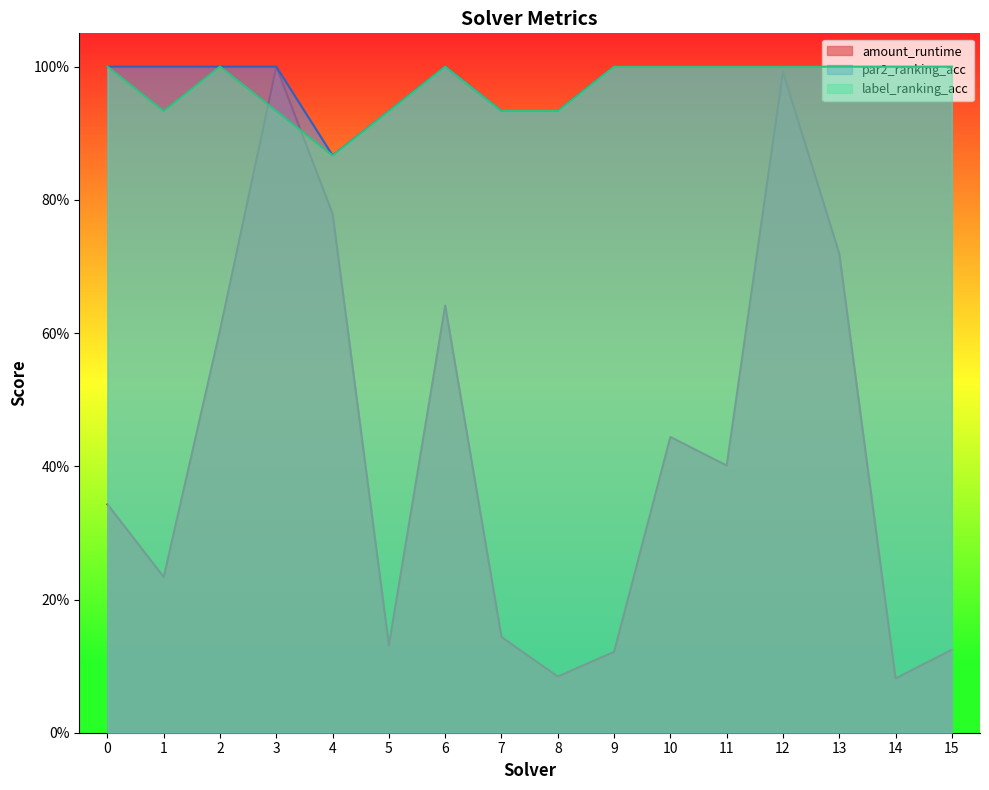

Which has a higher value, 3 or 0?

3